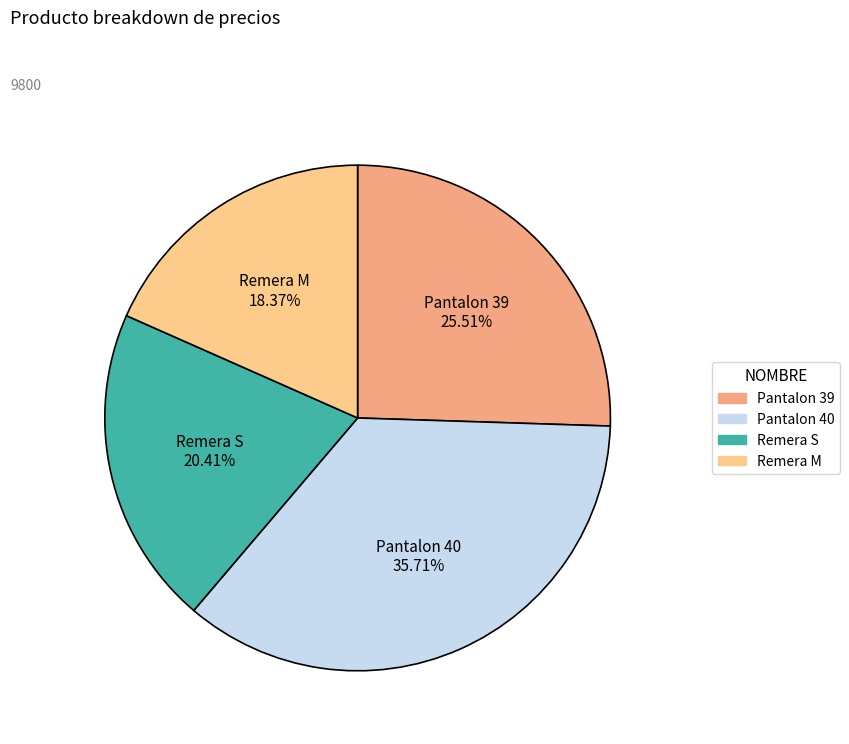

Does any single category account for the majority?

No